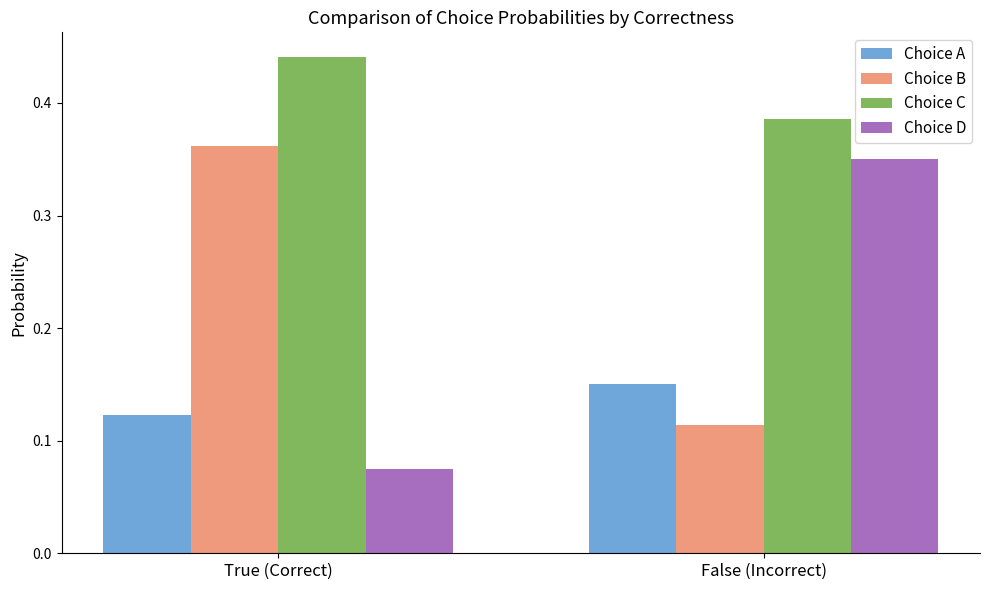

At which label is Choice C closest to 0?

False (Incorrect)